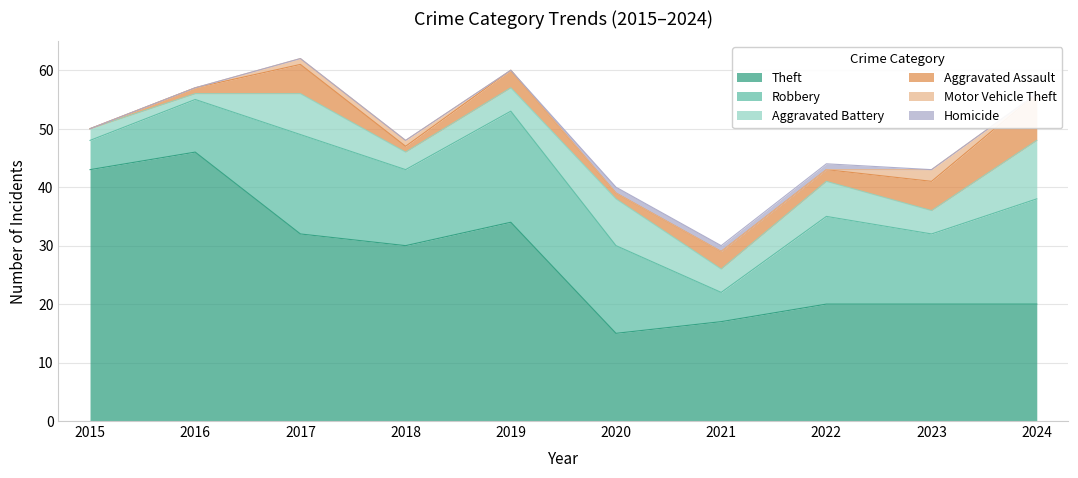

What is the difference between the Aggravated Assault values at 2022 and 2020?

1